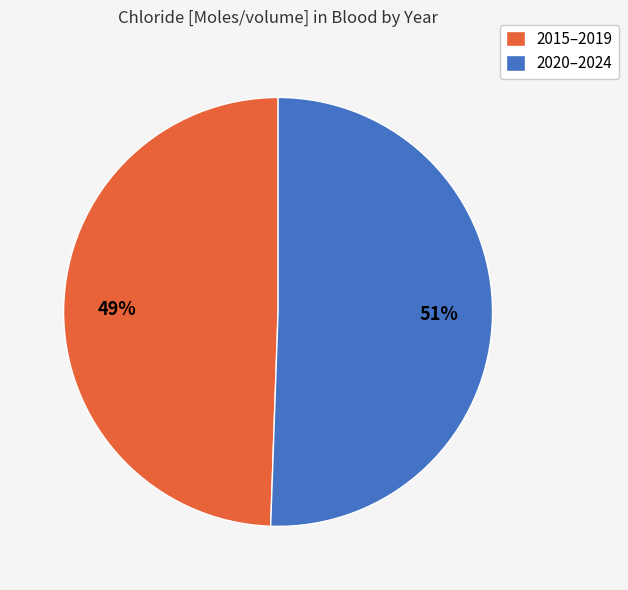

Combined, do 2015–2019 and 2020–2024 account for over 50%?

Yes